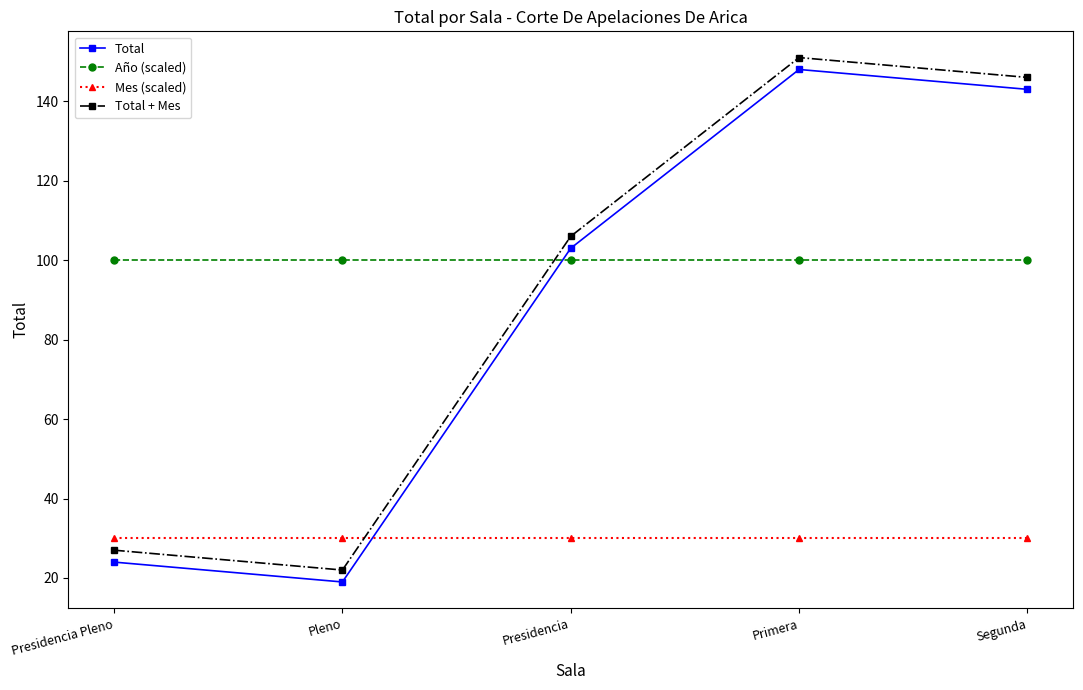

The Año (scaled) series shows 100 at Presidencia Pleno. True or false?

True